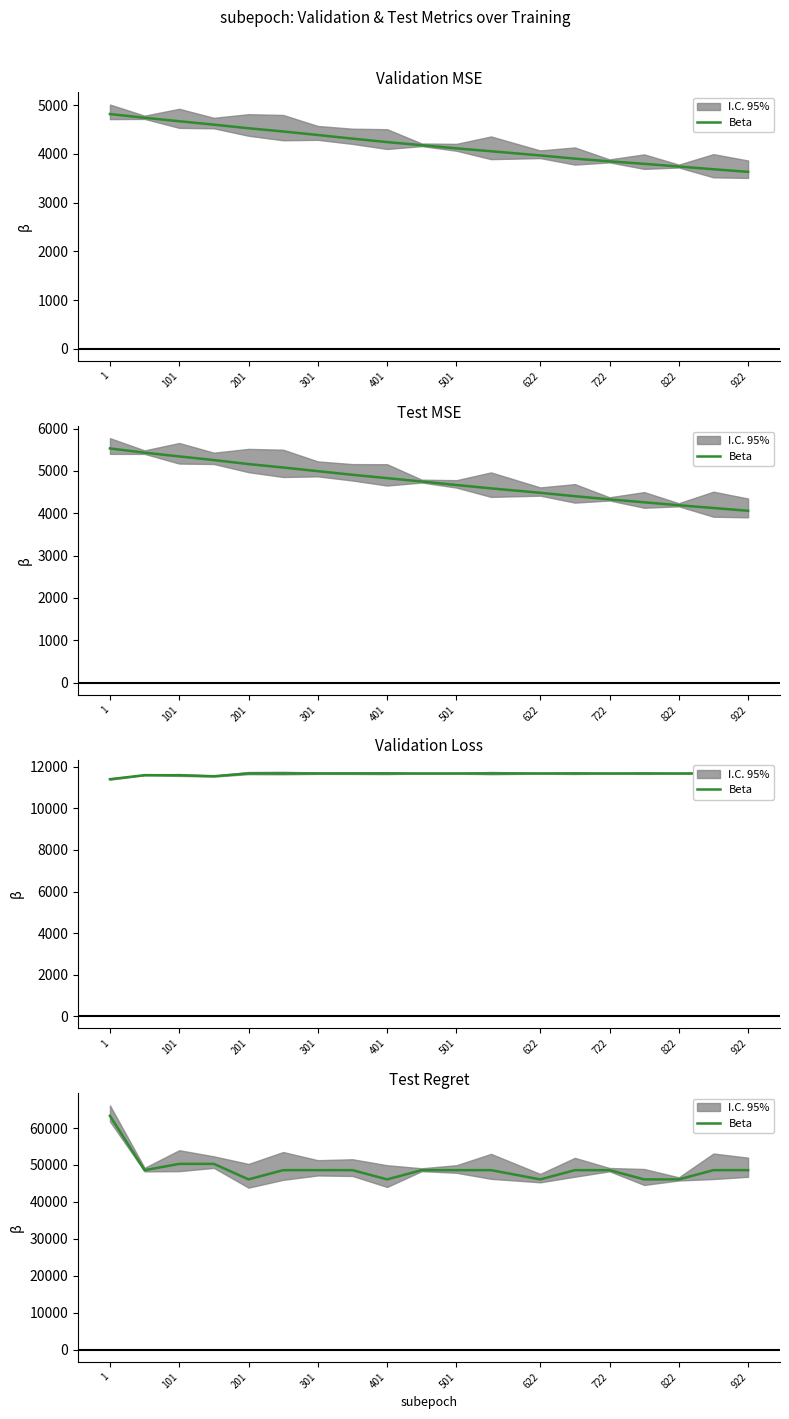

What is the maximum value shown in the chart?

63300